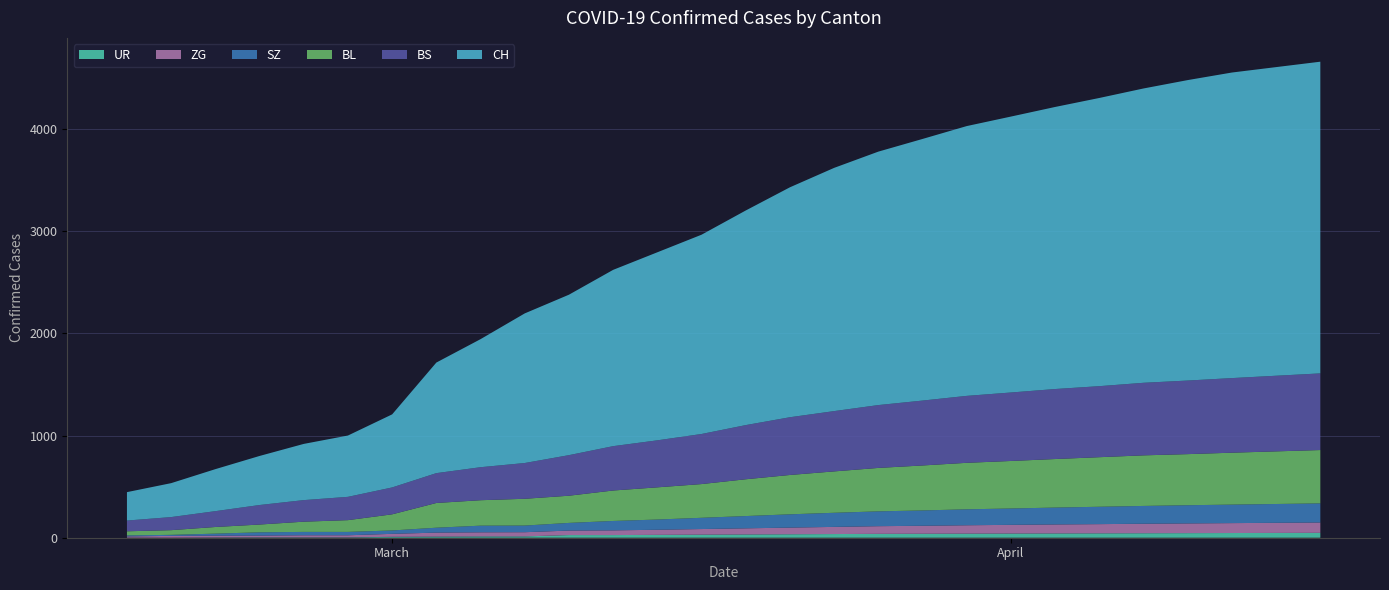

Reading right to left, what are all the values shown in this chart?

CH: 27=3050	26=3020	25=2990	24=2940	23=2880	22=2820	21=2760	20=2700	19=2640	18=2560	17=2480	16=2380	15=2250	14=2100	13=1950	12=1840	11=1725	10=1570	9=1464	8=1253	7=1082	6=715	5=600	4=550	3=480	2=411	1=332	0=278
BS: 27=750	26=740	25=730	24=720	23=710	22=695	21=685	20=670	19=655	18=635	17=615	16=590	15=565	14=530	13=490	12=460	11=434	10=397	9=350	8=323	7=292	6=263	5=228	4=211	3=191	2=155	1=128	0=105
BL: 27=522	26=515	25=508	24=500	23=495	22=485	21=475	20=465	19=455	18=440	17=425	16=405	15=385	14=360	13=330	12=315	11=298	10=266	9=262	8=249	7=242	6=158	5=115	4=100	3=76	2=65	1=46	0=40
ZG: 27=101	26=99	25=97	24=95	23=93	22=90	21=88	20=85	19=82	18=78	17=75	16=70	15=65	14=60	13=55	12=50	11=46	10=44	9=41	8=40	7=39	6=29	5=21	4=21	3=18	2=18	1=18	0=12
SZ: 27=187	26=184	25=181	24=178	23=174	22=170	21=165	20=160	19=156	18=150	17=145	16=138	15=130	14=120	13=110	12=100	11=92	10=75	9=65	8=65	7=48	6=33	5=33	4=33	3=32	2=20	1=10	0=10
UR: 27=48	26=47	25=46	24=45	23=44	22=43	21=42	20=41	19=40	18=39	17=38	16=36	15=34	14=32	13=30	12=28	11=26	10=26	9=13	8=13	7=11	6=9	5=3	4=3	3=3	2=2	1=0	0=1